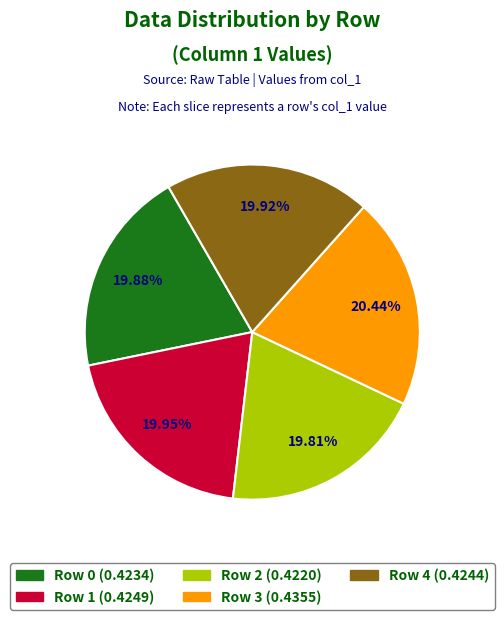

Combined, do Row 1 and Row 2 account for over 50%?

No